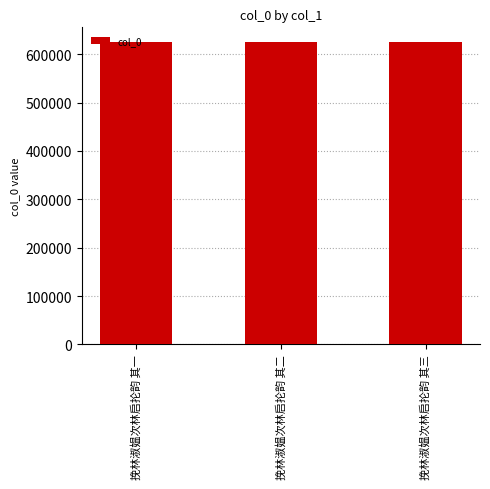

What is the label of the 1st bar from the right?

挽林淑媪次林启抡韵 其三